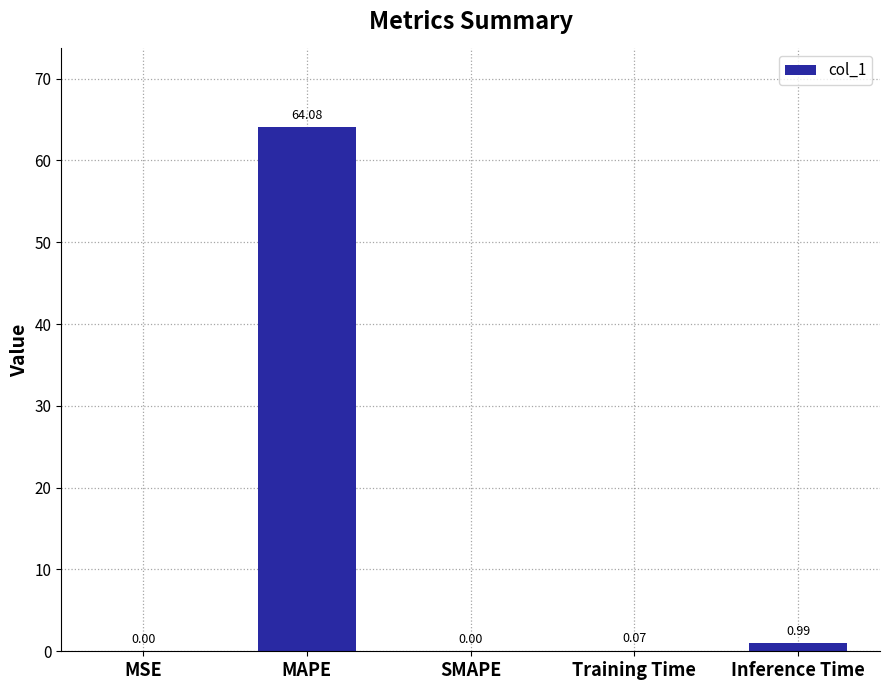

What is the change in value from MAPE to Inference Time?

-63.1